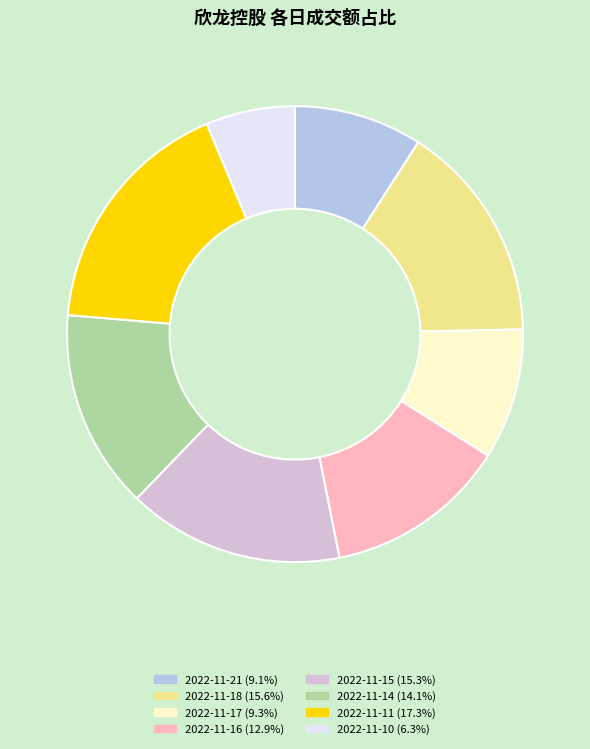

Does 2022-11-21 account for over 50% of the chart?

No